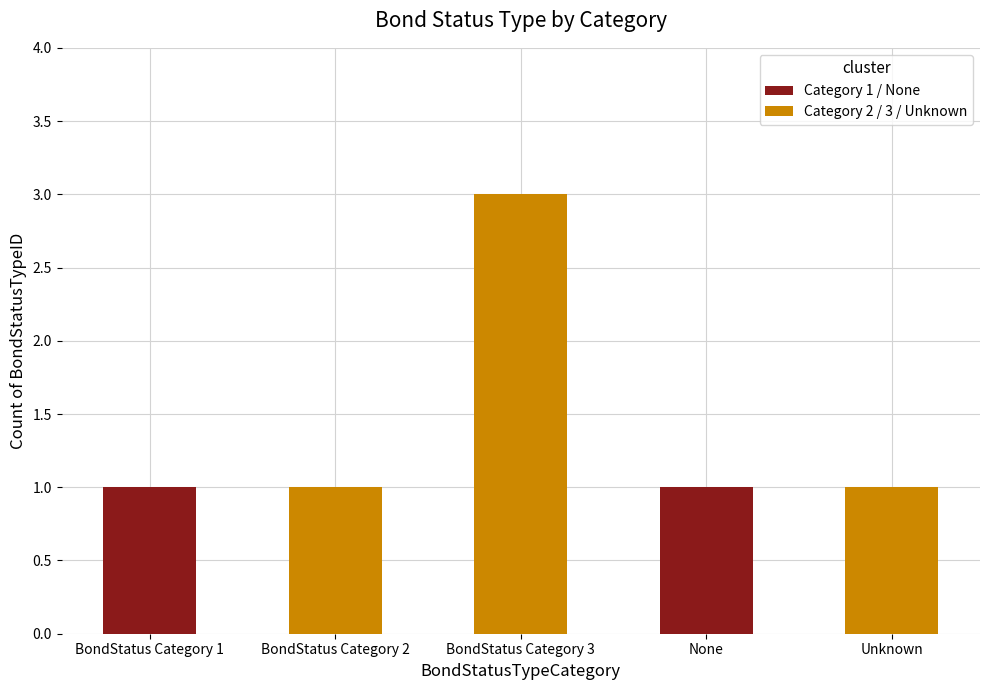

What is the maximum value shown in the chart?

3